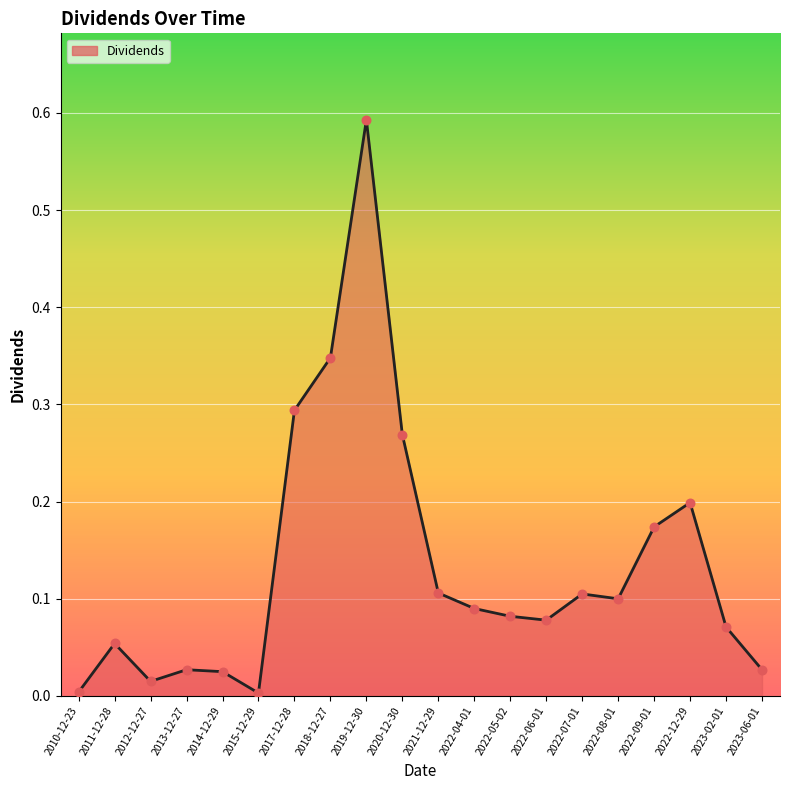

What is the change in value from 2015-12-29 to 2022-12-29?

+0.2